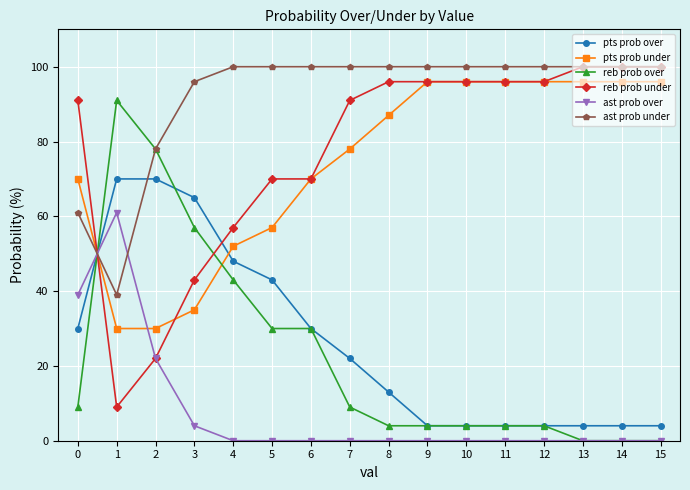

Where is the first local maximum for ast prob over?

1